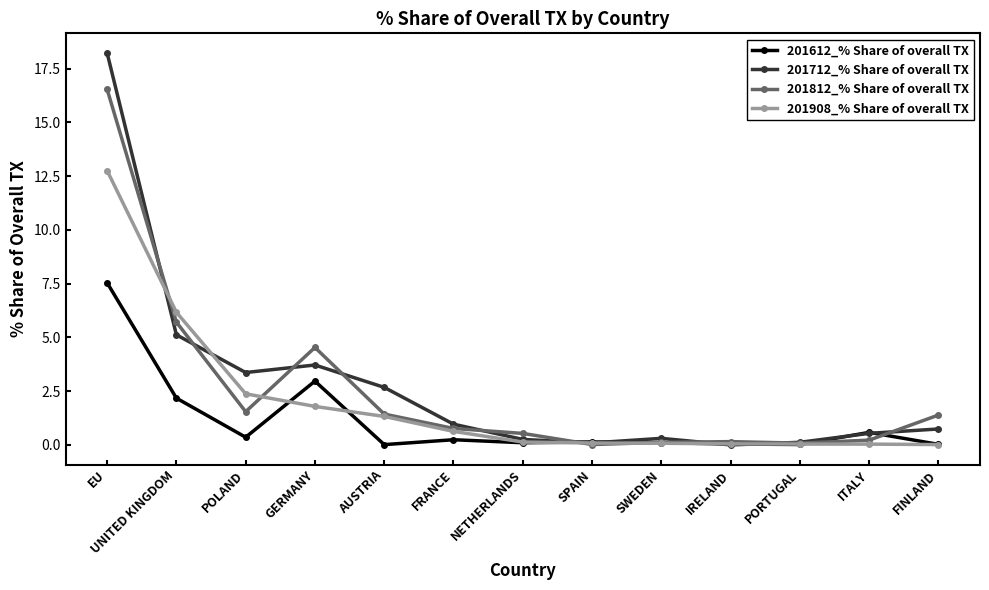

At which label is 201712_% Share of overall TX closest to 9?

UNITED KINGDOM